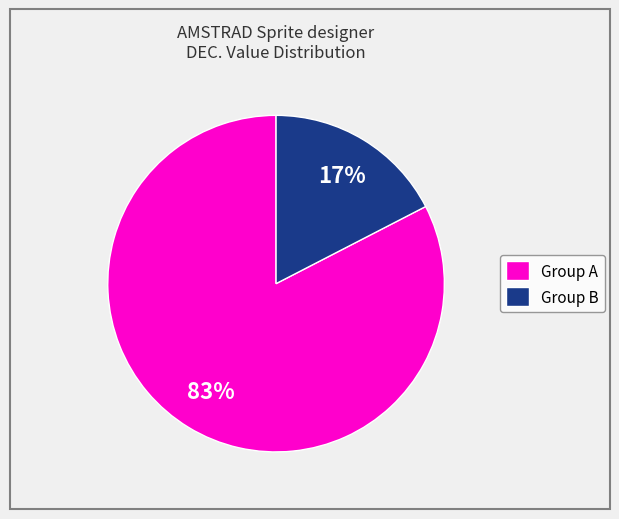

Rank the categories by value from highest to lowest.

Group A, Group B